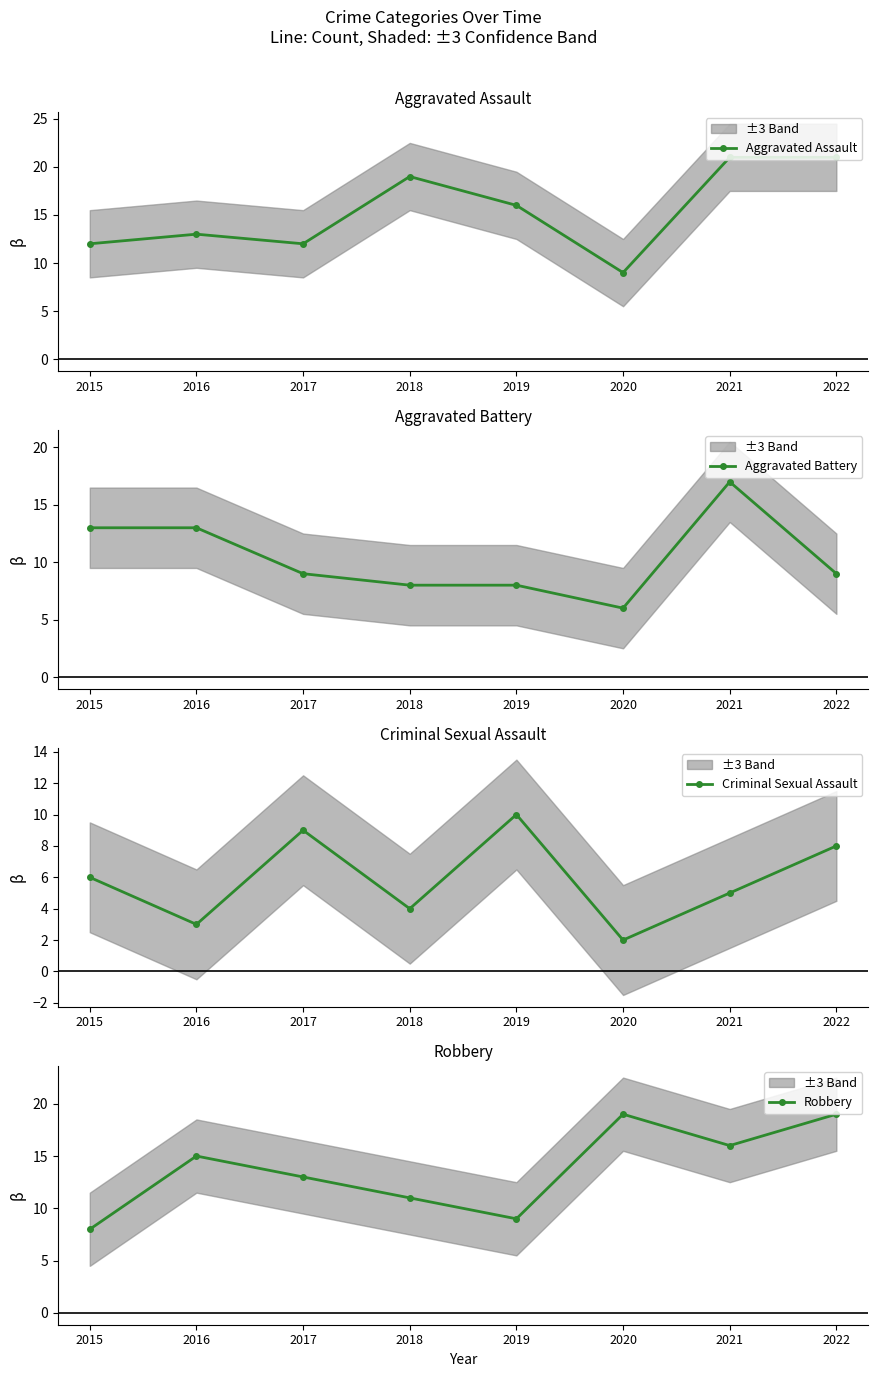

What is the total value across all series at 2021?

59